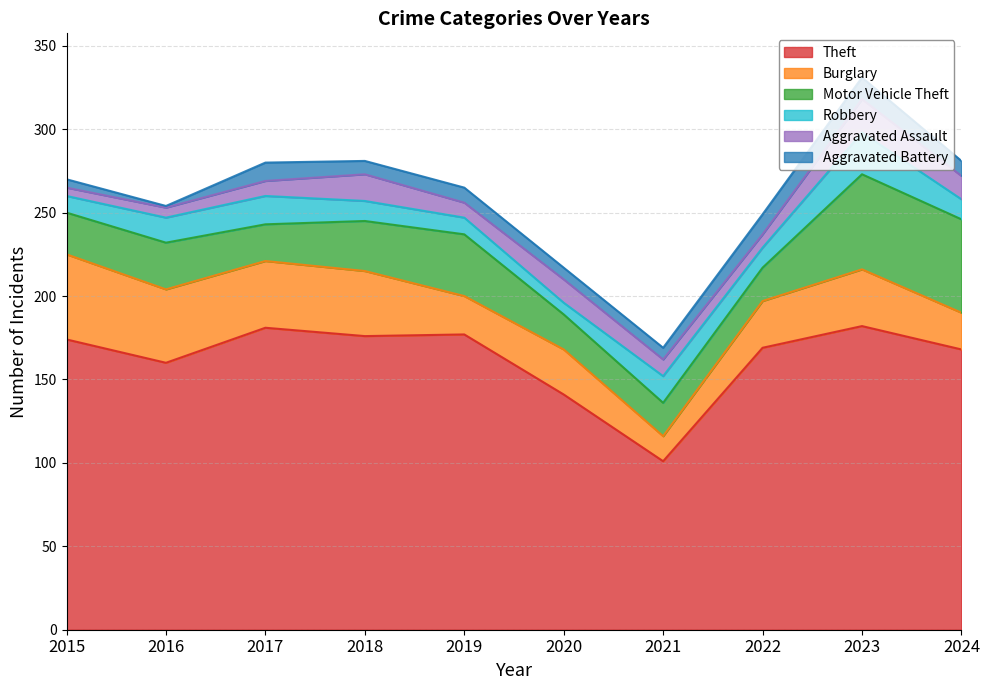

At which category does the chart reach its minimum across all series?

2016